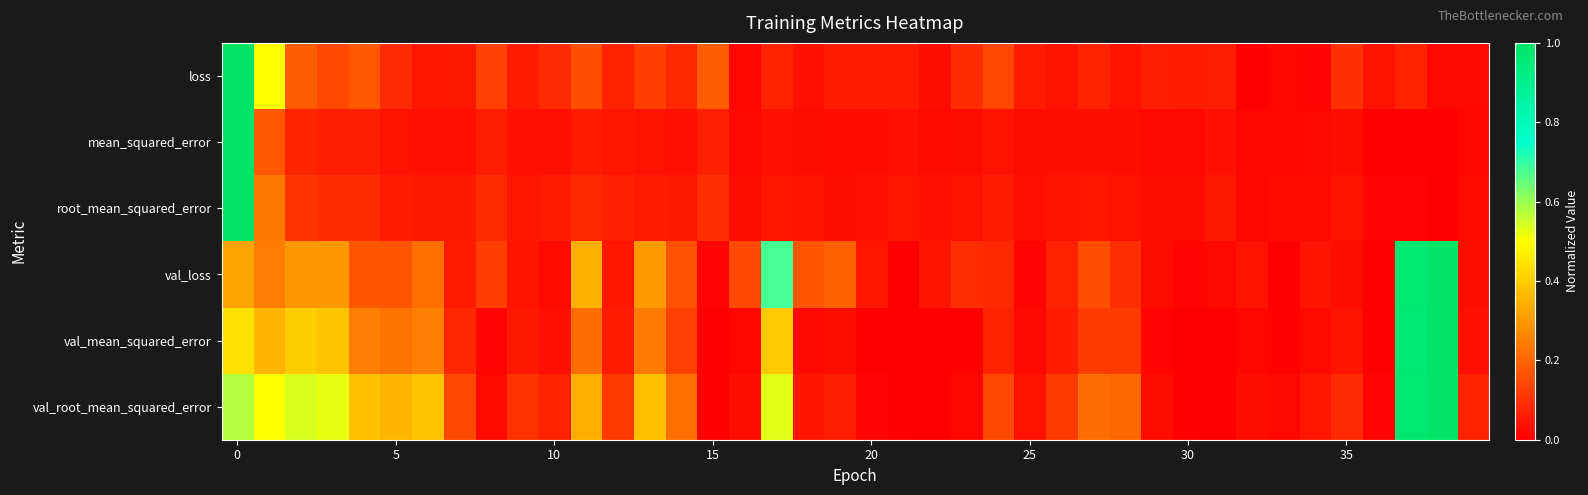

Reading left to right, list all the values displayed in this chart.

loss: 1.0	0.5	0.2	0.1	0.2	0.1	0.0	0.1	0.1	0.1	0.1	0.2	0.1	0.1	0.1	0.2	0.0	0.1	0.0	0.1	0.1	0.1	0.0	0.1	0.1	0.1	0.0	0.1	0.0	0.1	0.1	0.1	0.0	0.0	0.0	0.1	0.0	0.1	0.0	0.0
mean_squared_error: 1.0	0.2	0.1	0.1	0.1	0.0	0.0	0.0	0.1	0.0	0.0	0.1	0.0	0.0	0.0	0.1	0.0	0.0	0.0	0.0	0.0	0.0	0.0	0.0	0.0	0.0	0.0	0.0	0.0	0.0	0.0	0.0	0.0	0.0	0.0	0.0	0.0	0.0	0.0	0.0
root_mean_squared_error: 1.0	0.2	0.1	0.1	0.1	0.1	0.0	0.0	0.1	0.0	0.1	0.1	0.1	0.1	0.0	0.1	0.0	0.0	0.0	0.0	0.0	0.0	0.0	0.0	0.1	0.0	0.0	0.0	0.0	0.0	0.0	0.0	0.0	0.0	0.0	0.0	0.0	0.0	0.0	0.0
val_loss: 0.3	0.2	0.3	0.3	0.2	0.2	0.2	0.1	0.1	0.0	0.0	0.3	0.0	0.3	0.2	0.0	0.1	0.7	0.2	0.2	0.0	0.0	0.0	0.1	0.1	0.0	0.1	0.2	0.1	0.0	0.0	0.0	0.0	0.0	0.0	0.0	0.0	1.0	1.0	0.0
val_mean_squared_error: 0.4	0.4	0.4	0.4	0.2	0.2	0.3	0.1	0.0	0.0	0.0	0.2	0.1	0.2	0.1	0.0	0.0	0.4	0.0	0.0	0.0	0.0	0.0	0.0	0.1	0.0	0.1	0.1	0.1	0.0	0.0	0.0	0.0	0.0	0.0	0.0	0.0	1.0	1.0	0.0
val_root_mean_squared_error: 0.6	0.5	0.5	0.5	0.4	0.4	0.4	0.1	0.0	0.1	0.1	0.3	0.1	0.4	0.2	0.0	0.0	0.5	0.0	0.1	0.0	0.0	0.0	0.0	0.1	0.0	0.1	0.2	0.2	0.0	0.0	0.0	0.0	0.0	0.0	0.1	0.0	1.0	1.0	0.1